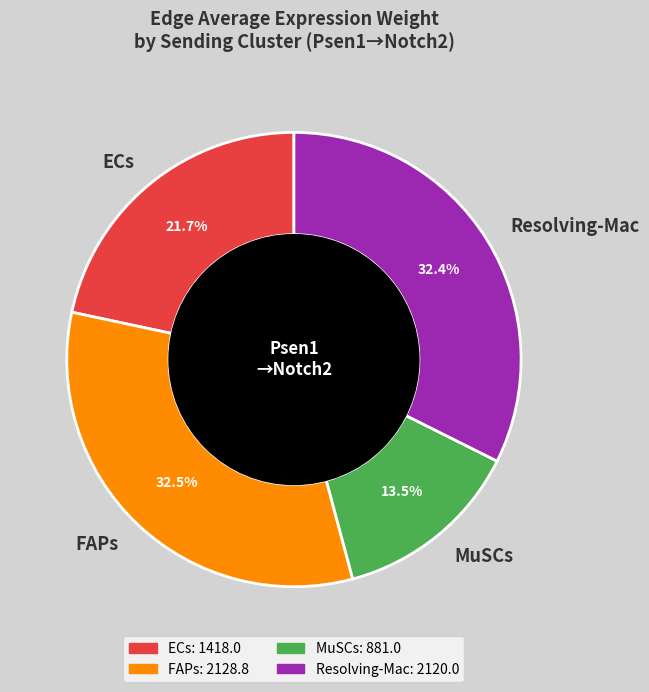

Is there a majority slice in this chart?

No